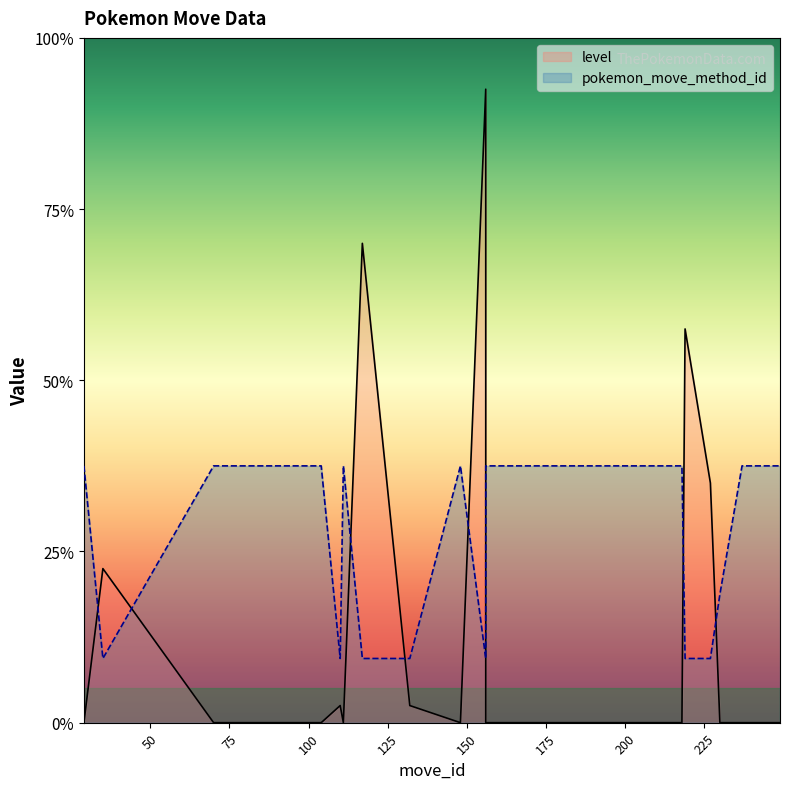

How many interior local valleys does the pokemon_move_method_id series have?

3